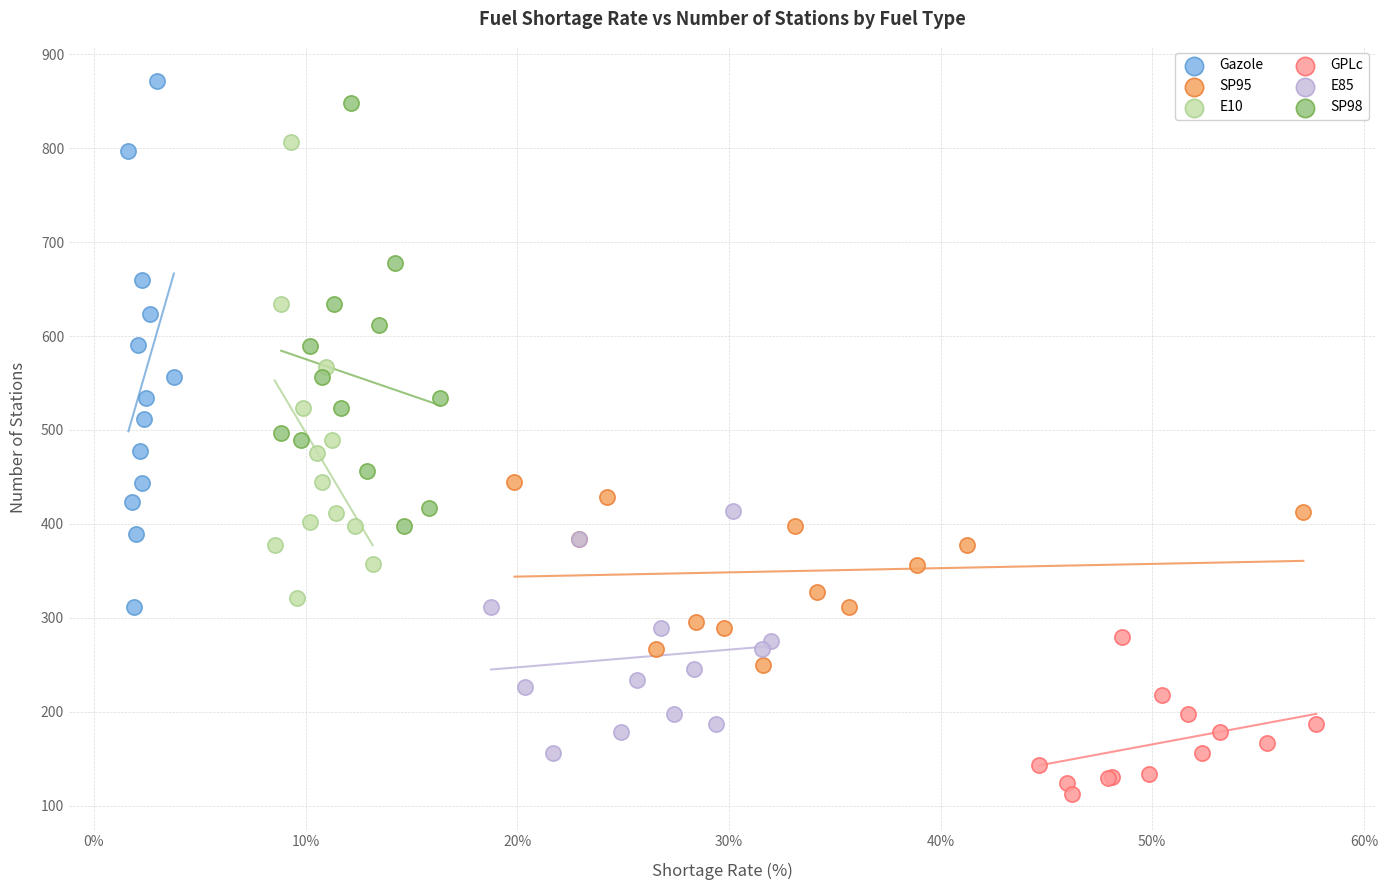

Which series has the largest Y range (max minus min)?

Gazole